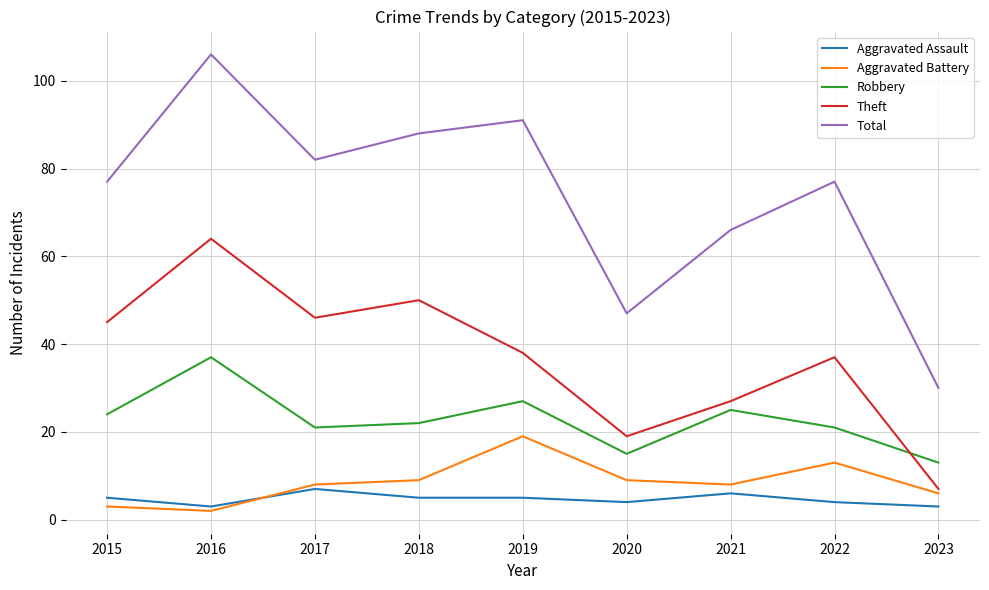

What is the sum of all Aggravated Assault values?

42